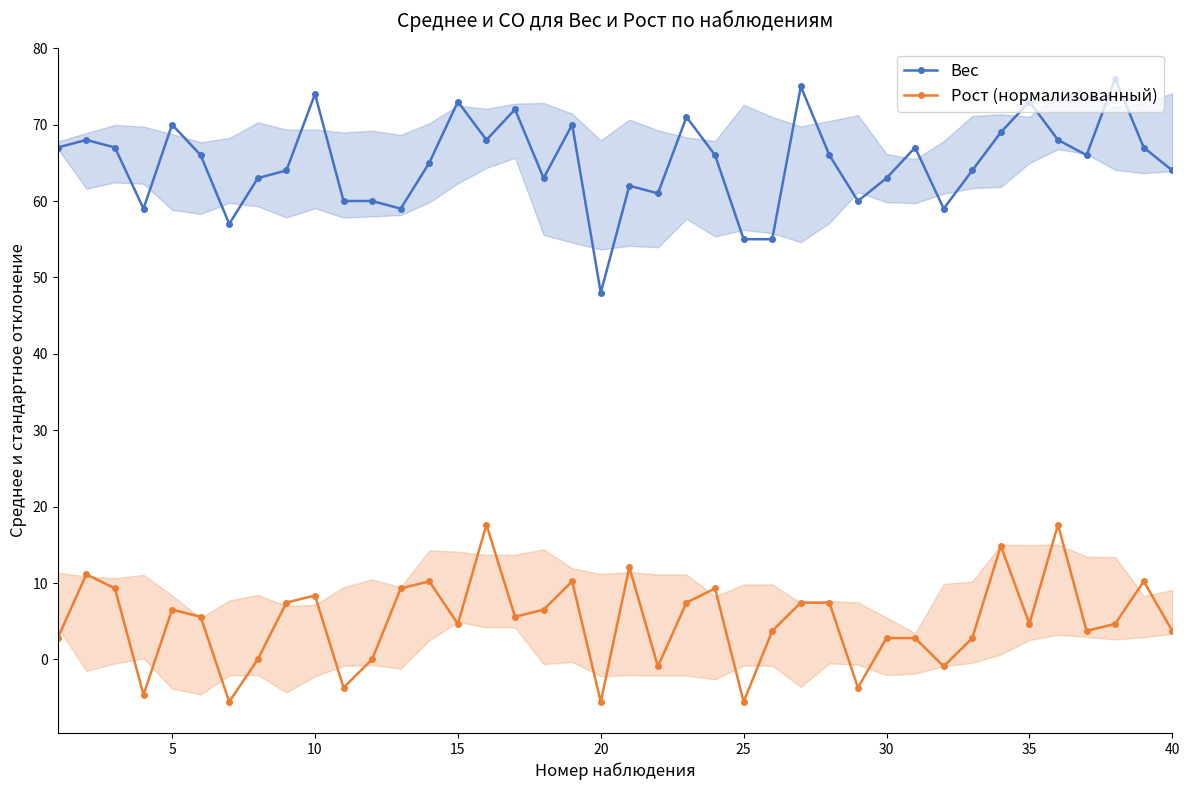

What is the lowest value of the Рост (нормализованный) series?

-5.6